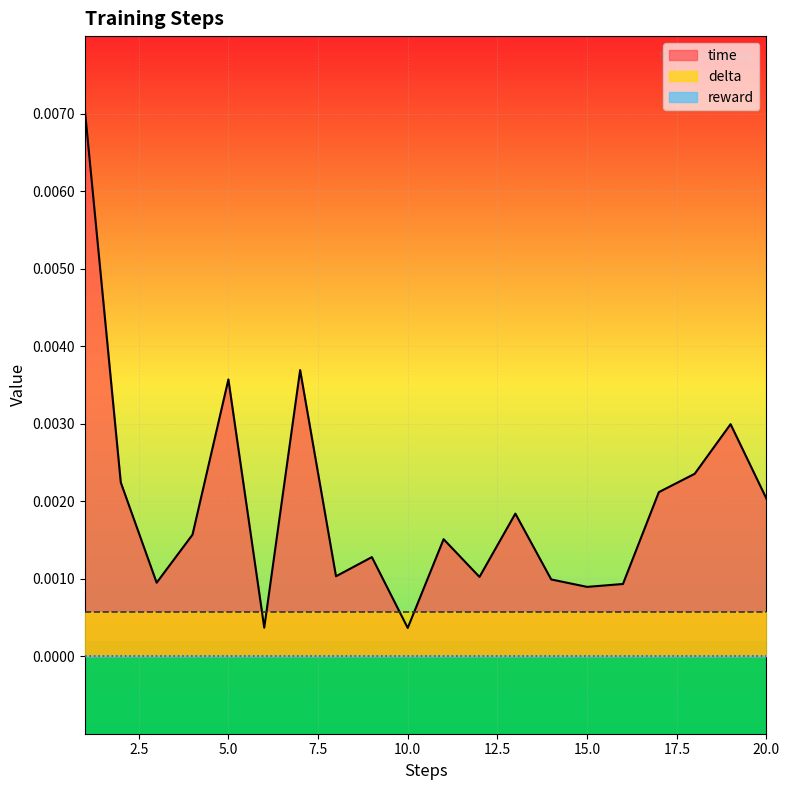

List the series in order of their peak value, lowest first.

reward, delta, time